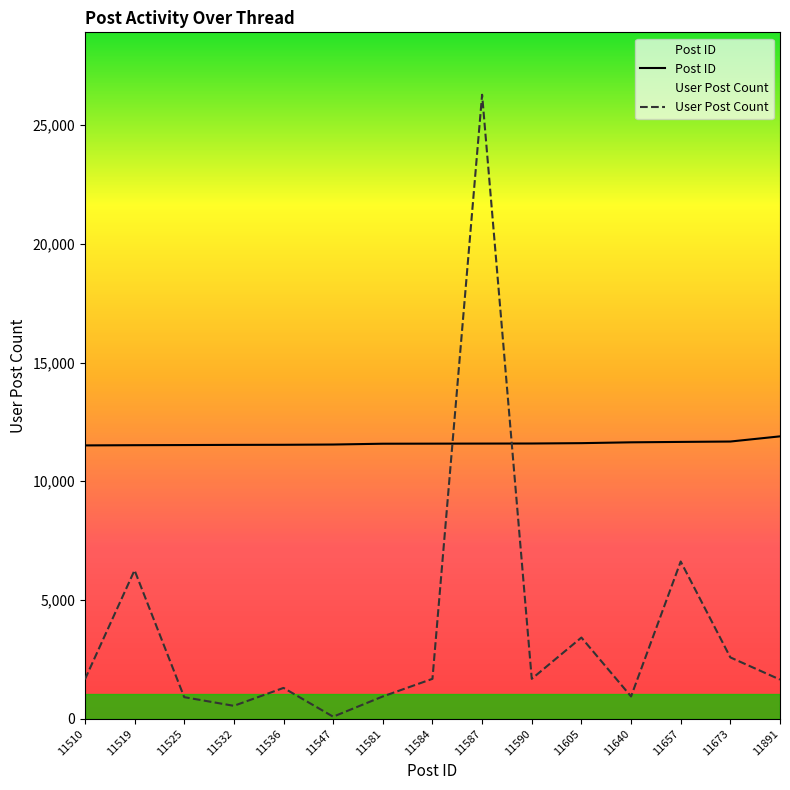

What is the maximum value shown in the chart?

26272